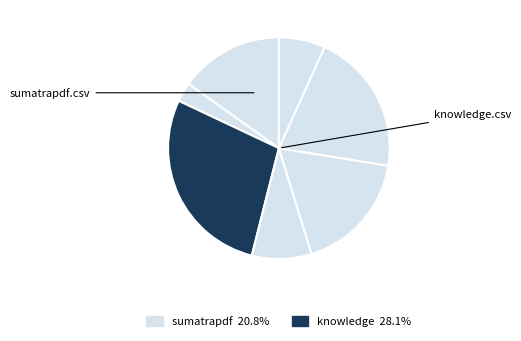

How many slices are in this pie chart?

7